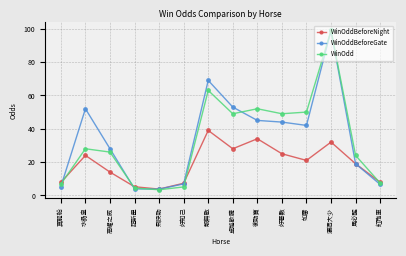

What is the sum of the WinOdd values at 好知己 and 水晶皇?

33.1